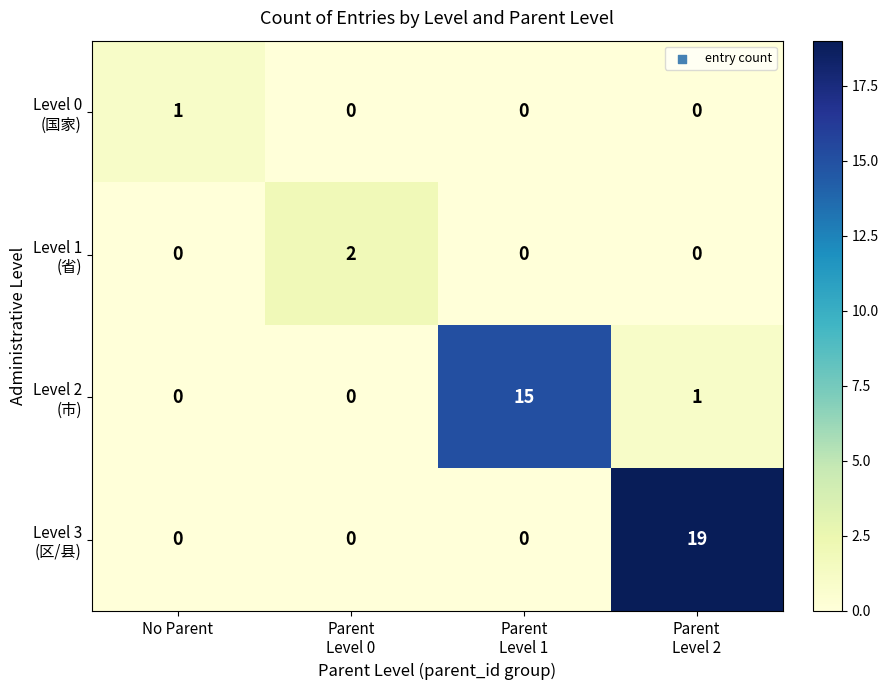

What is the maximum value shown in the chart?

19